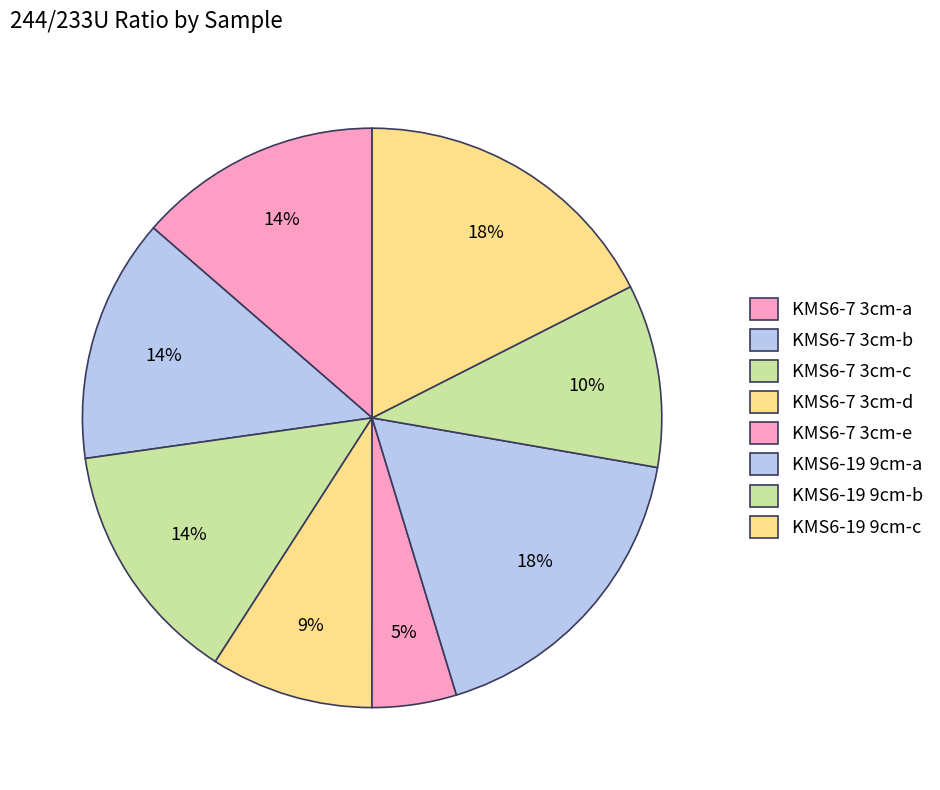

Is it true that KMS6-19 9cm-a is 28% of the pie?

False